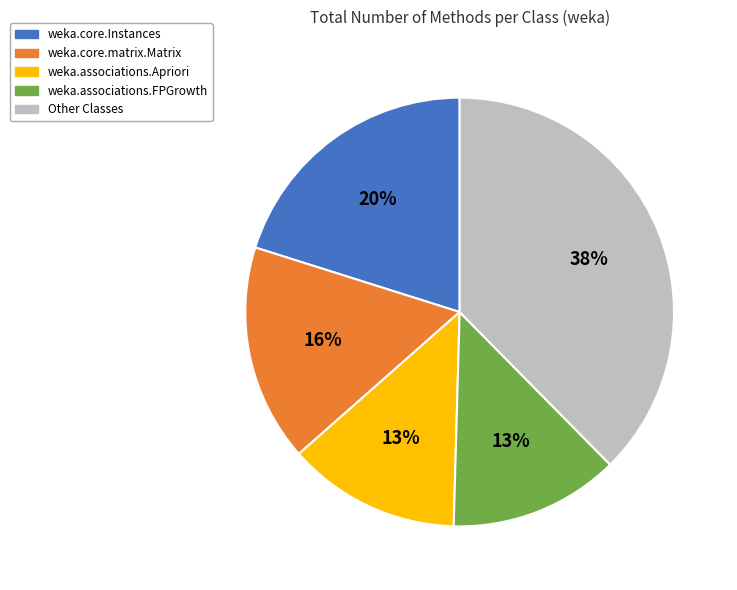

Is there a majority slice in this chart?

No